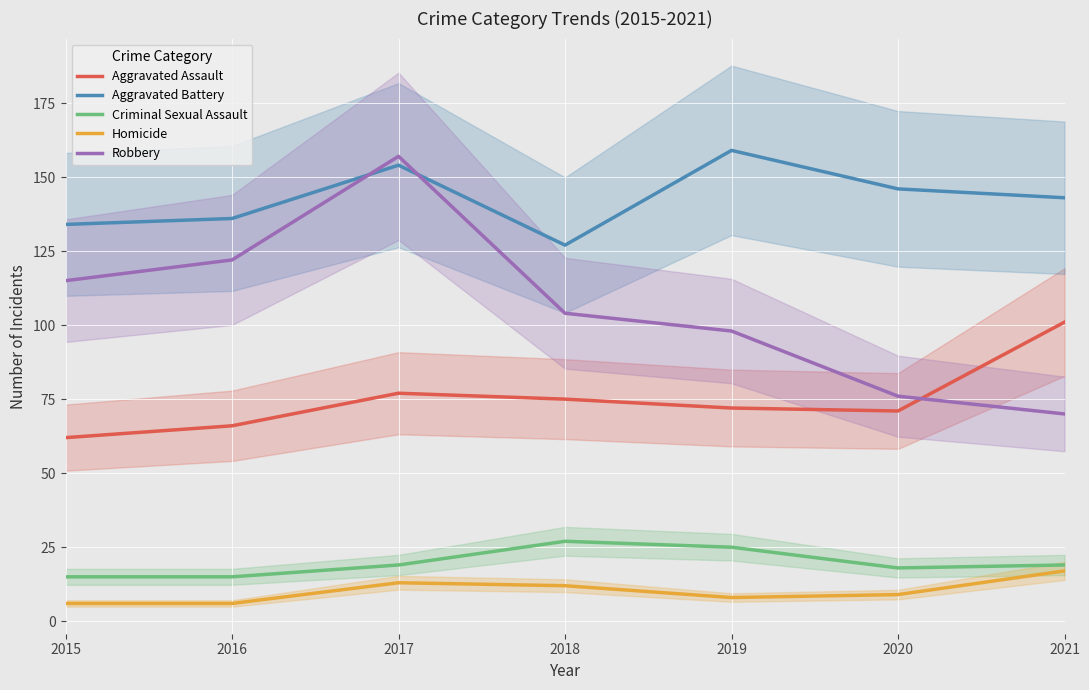

Which category has the highest value in the Aggravated Battery series?

2019